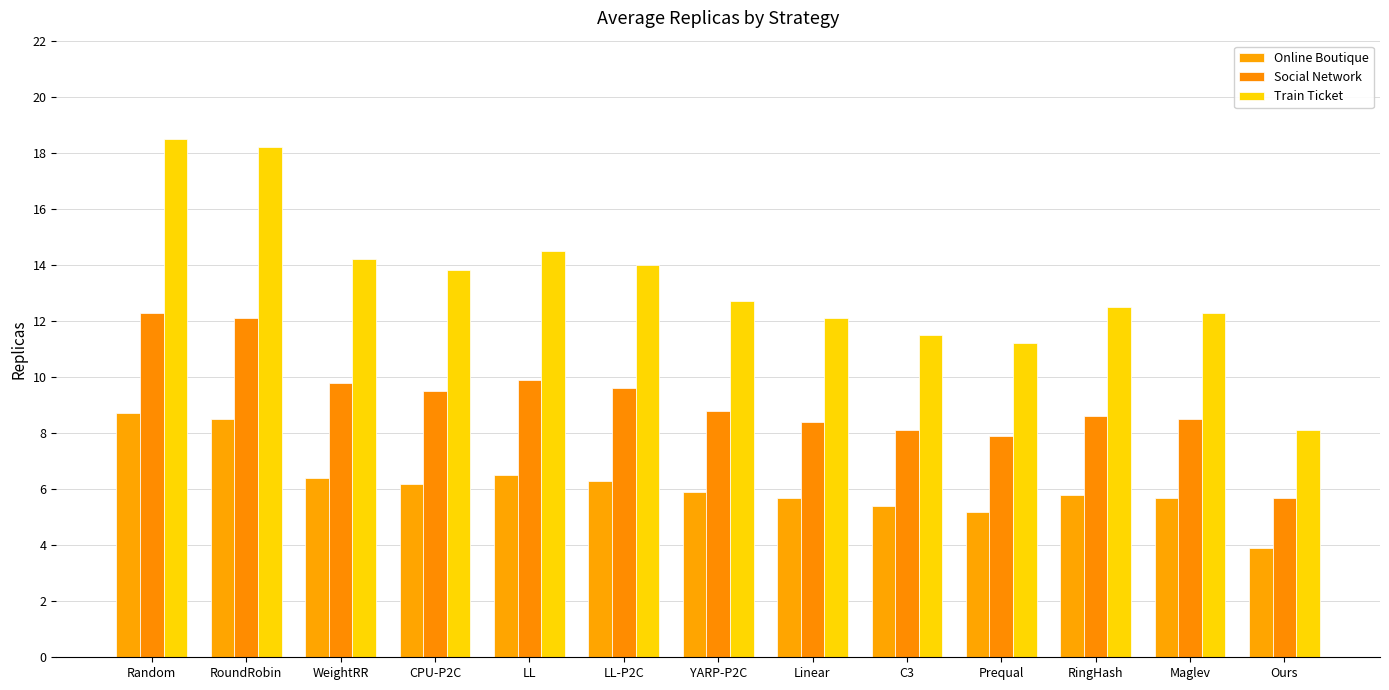

How many distinct data groups are displayed?

3